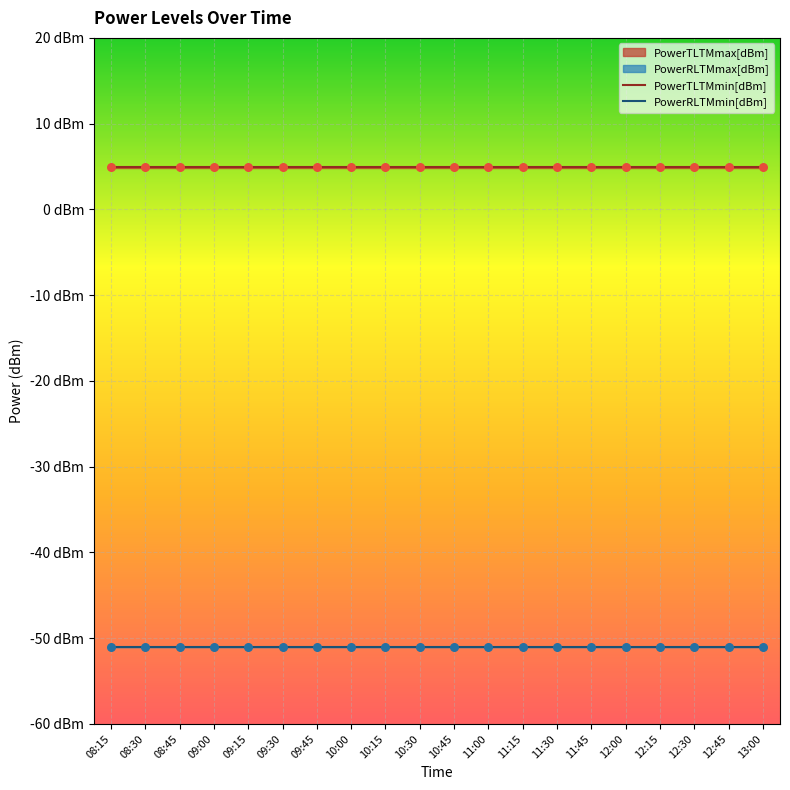

Which series has the largest total across all categories?

PowerTLTMmin[dBm]